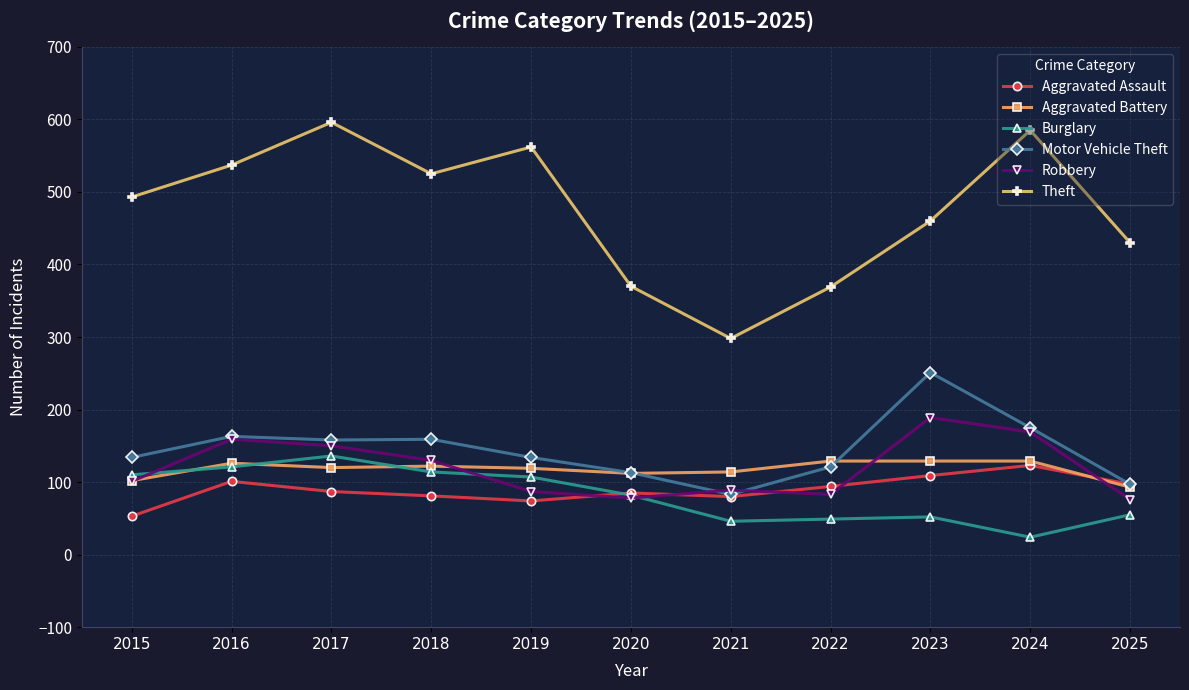

What is the approximate value of Aggravated Assault at 2023?

109